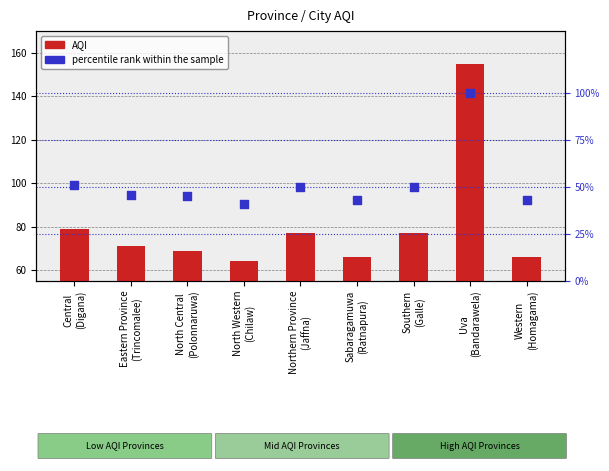

At which category is the sum across all series the highest?

Uva
(Bandarawela)